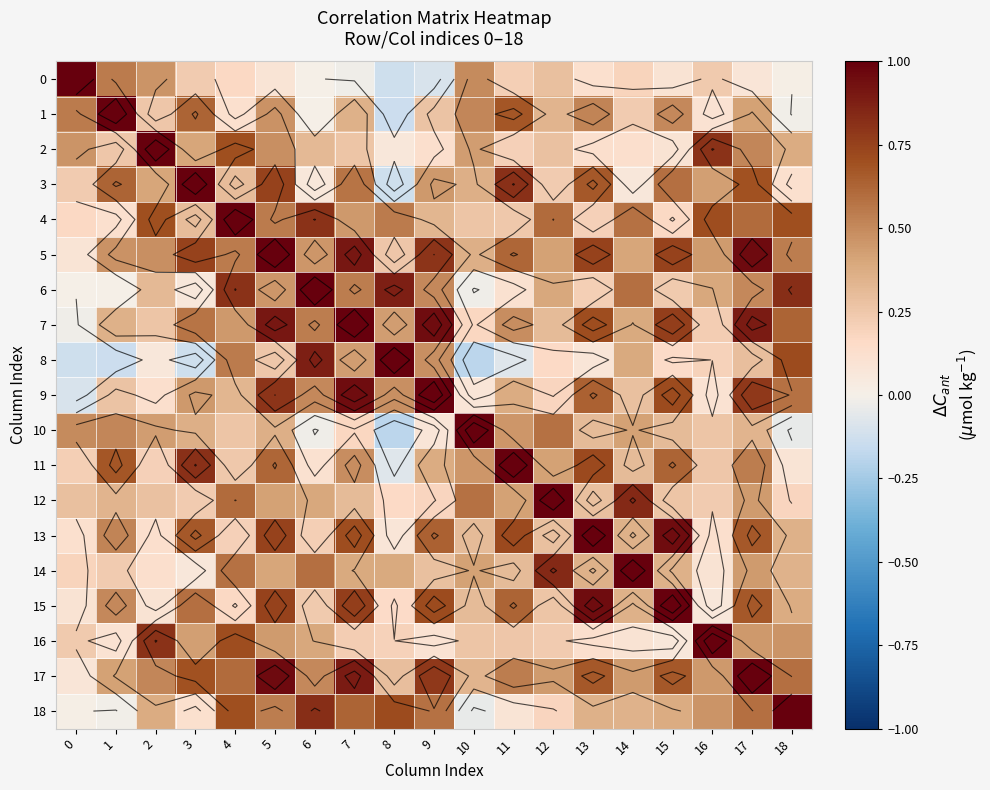

What is the minimum value shown in the chart?

-0.2